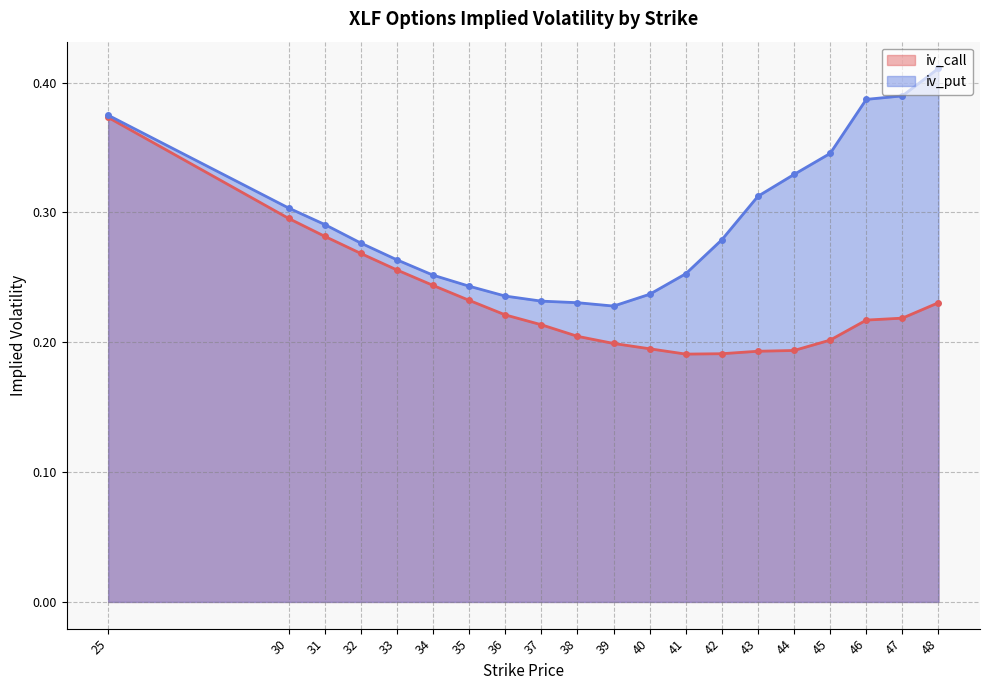

True or false: iv_put has more than 2 points higher than both neighbors.

False